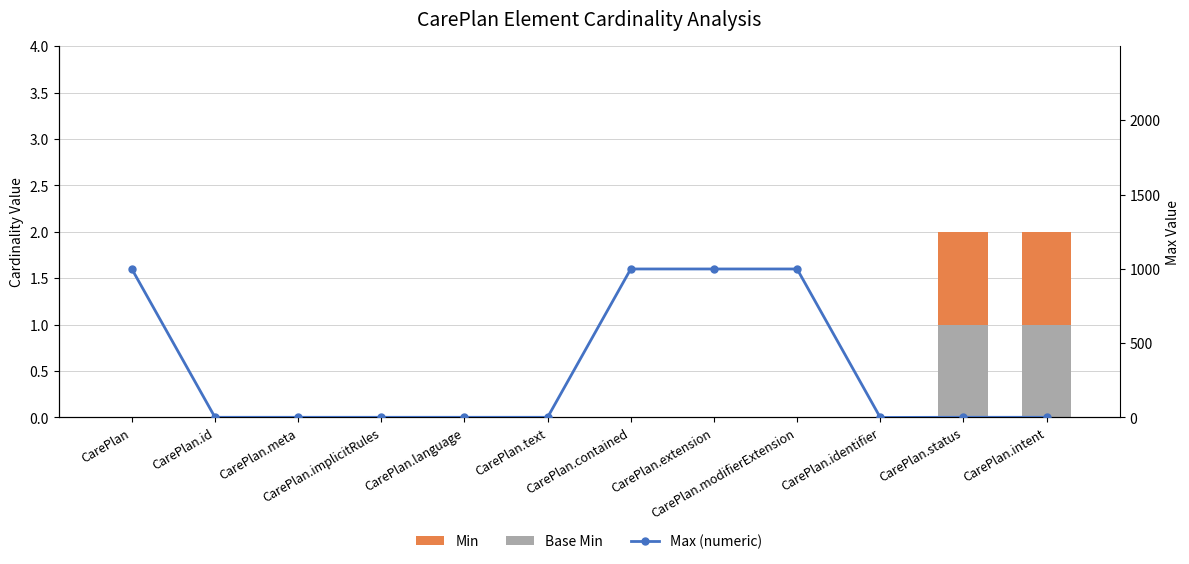

At which label is Max (numeric) closest to 499?

CarePlan.id